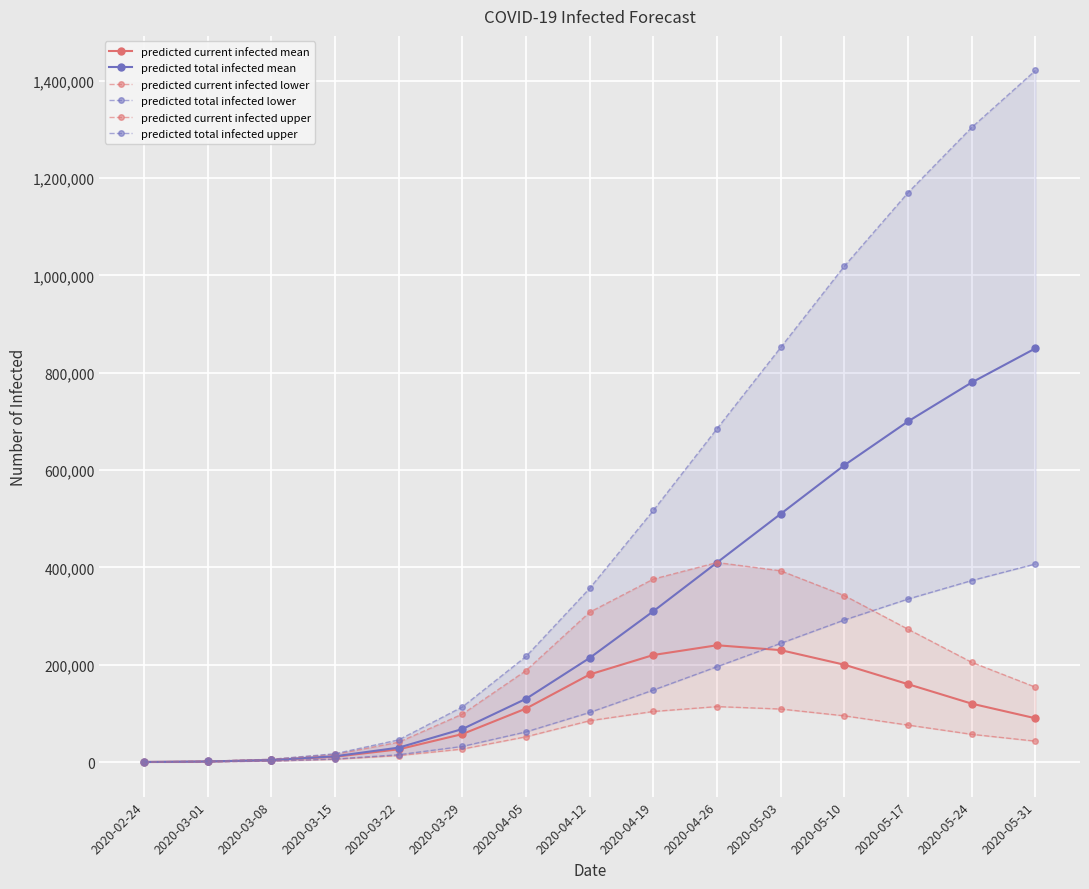

What is the label of the 1st point from the right?

2020-05-31